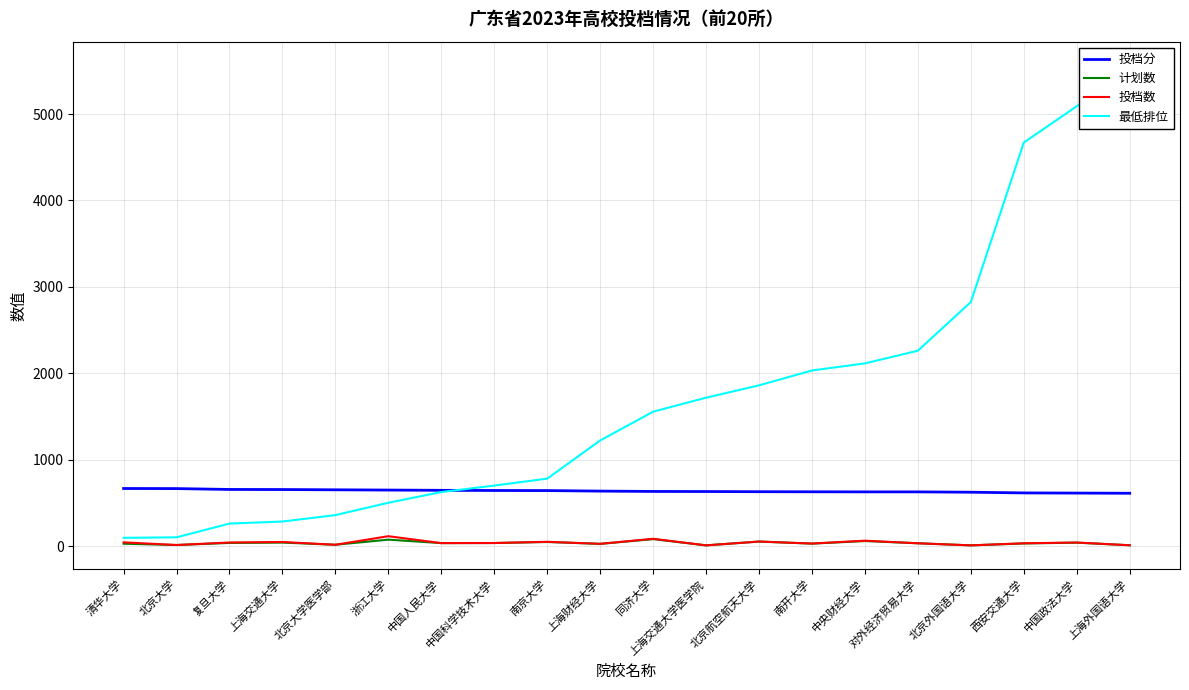

At how many categories does at least one series exceed 91?

20